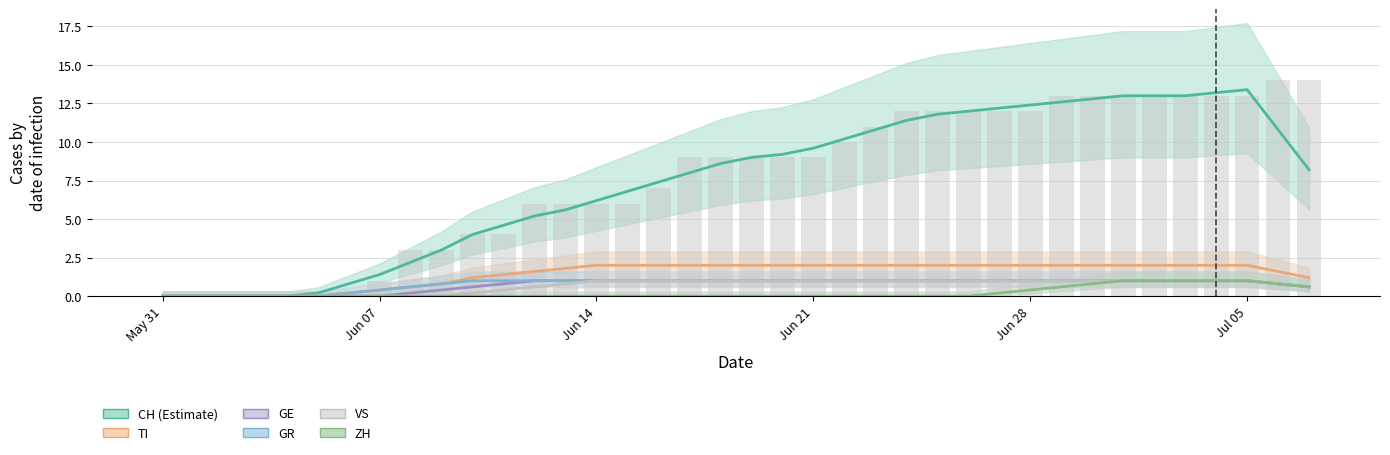

List the series in order of their peak value, lowest first.

GE, GR, VS, ZH, TI, CH